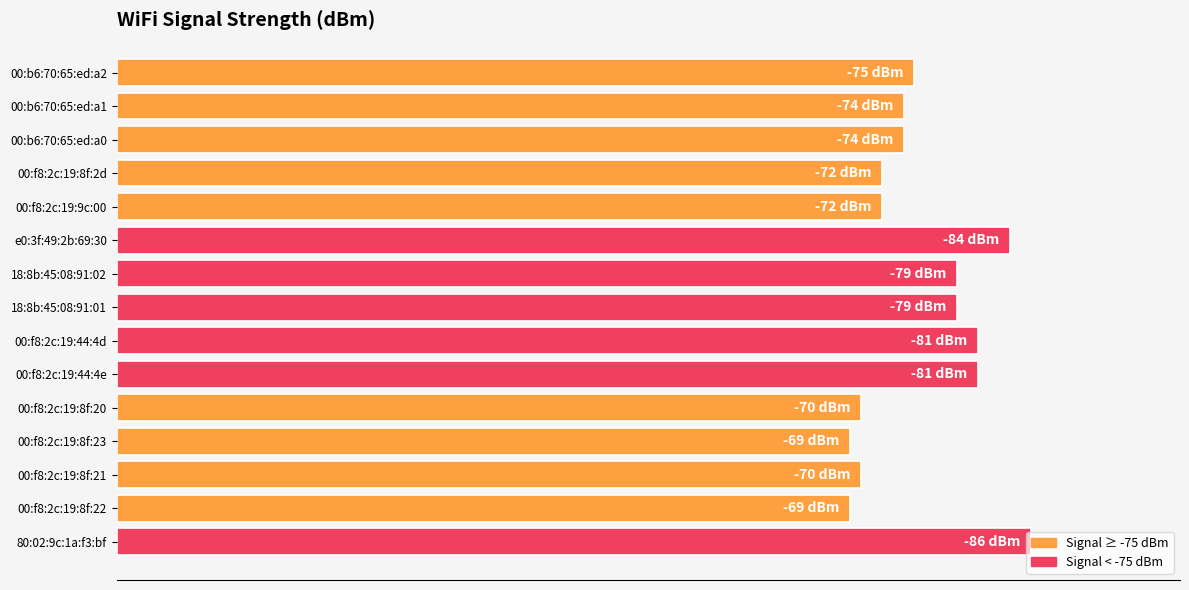

Are the bars horizontal?

Yes